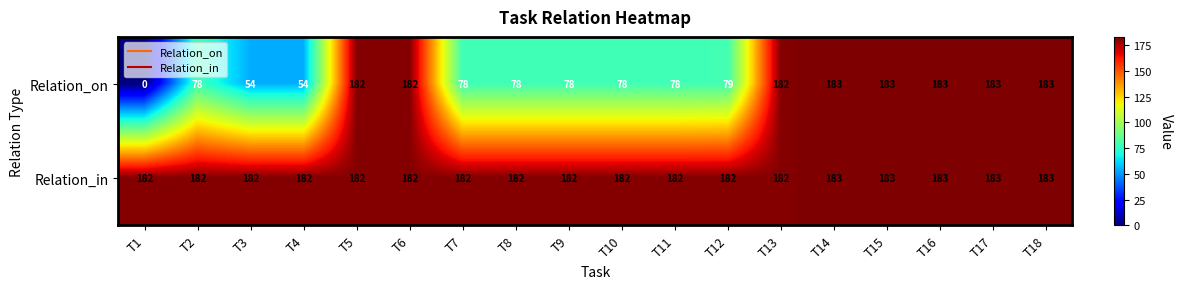

List the series in order of their overall mean, highest first.

Relation_in, Relation_on